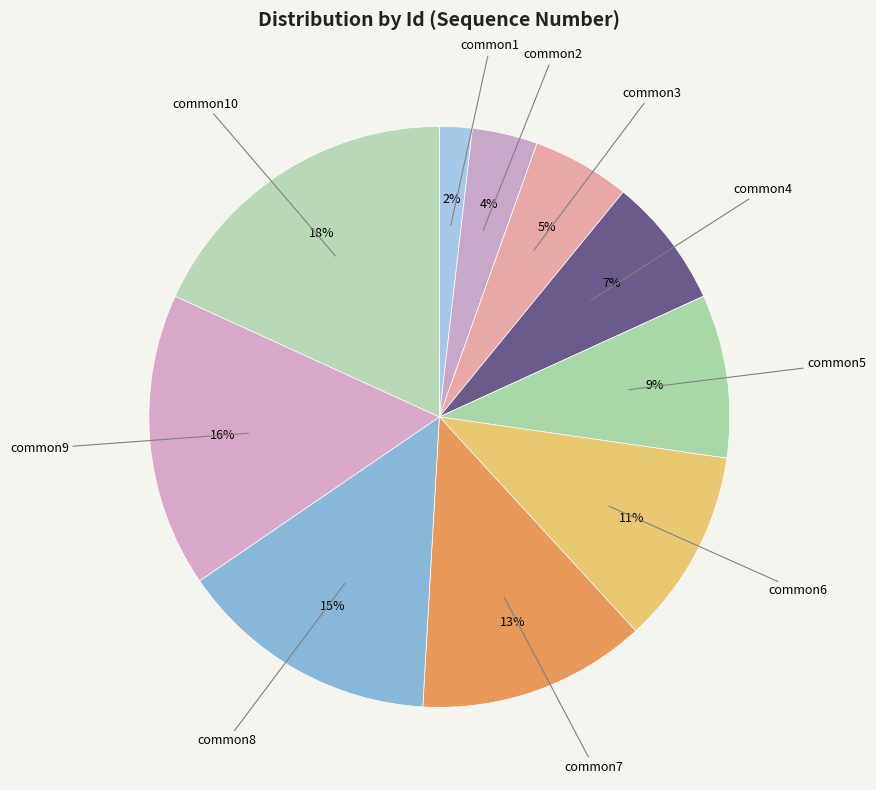

Is the sum of common4 and common3 greater than half?

No